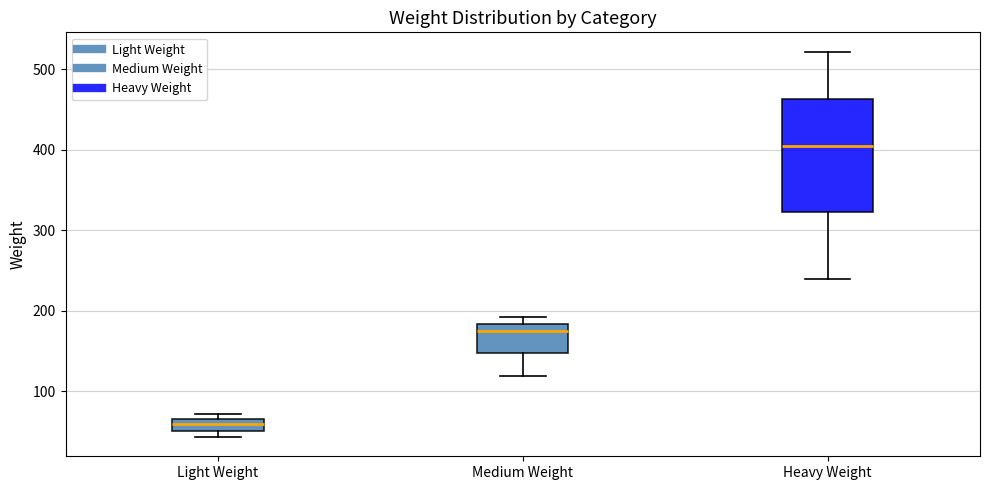

Where is the lower edge of the box for Light Weight on the y-axis? The values are not printed on the chart, so give them approximately, as read against the axis.

50